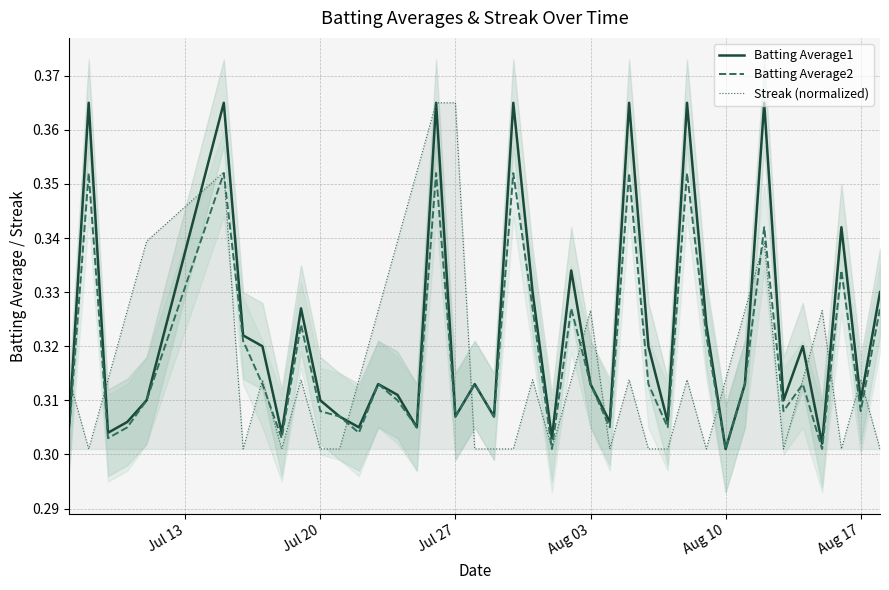

The Streak (normalized) series shows 0.4 at Aug 17. True or false?

False